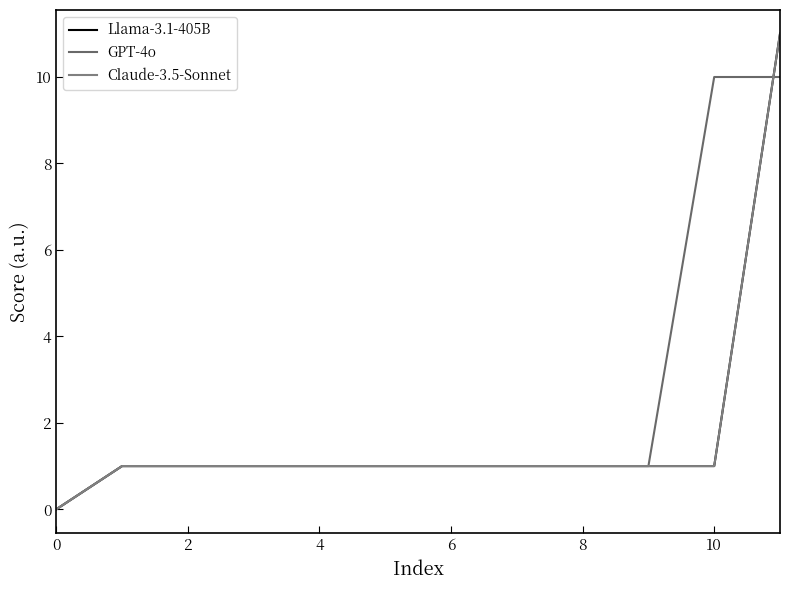

Where does the GPT-4o series first go above 1?

10